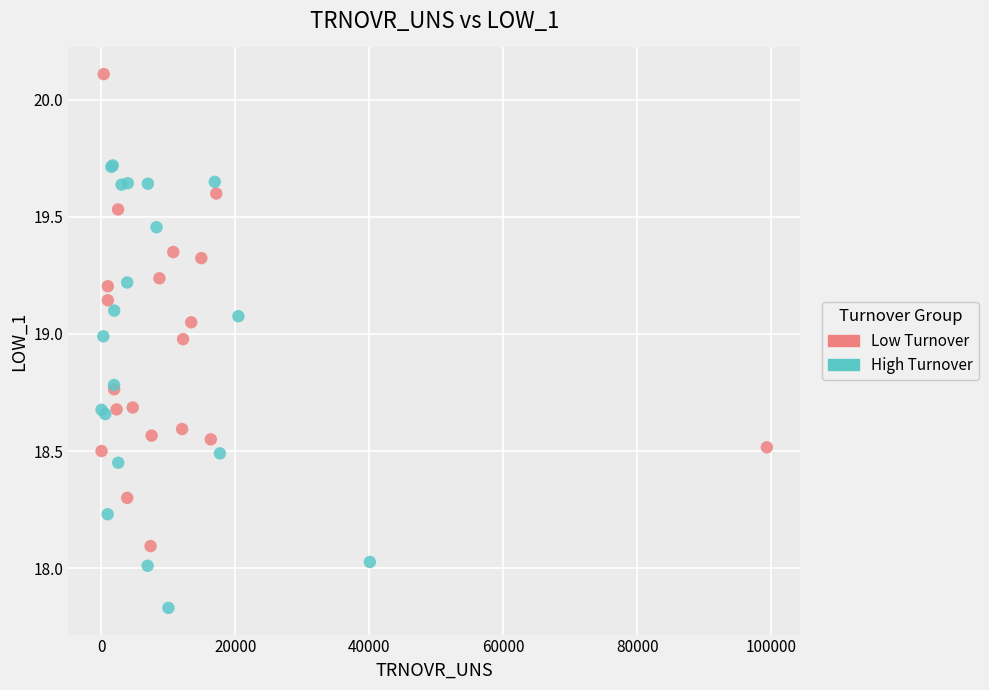

Which series has the widest spread of Y values?

Low Turnover